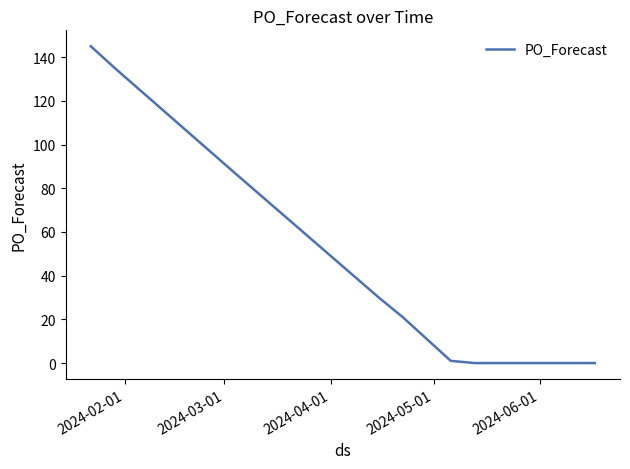

Reading right to left, what are all the values shown in this chart?

0	0	0	0	0	0	1	11	21	30	87	135	145